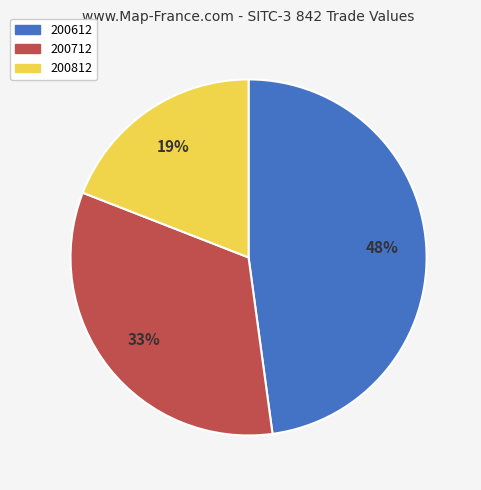

What percentage is the 200712 slice, to the nearest percent?

33%